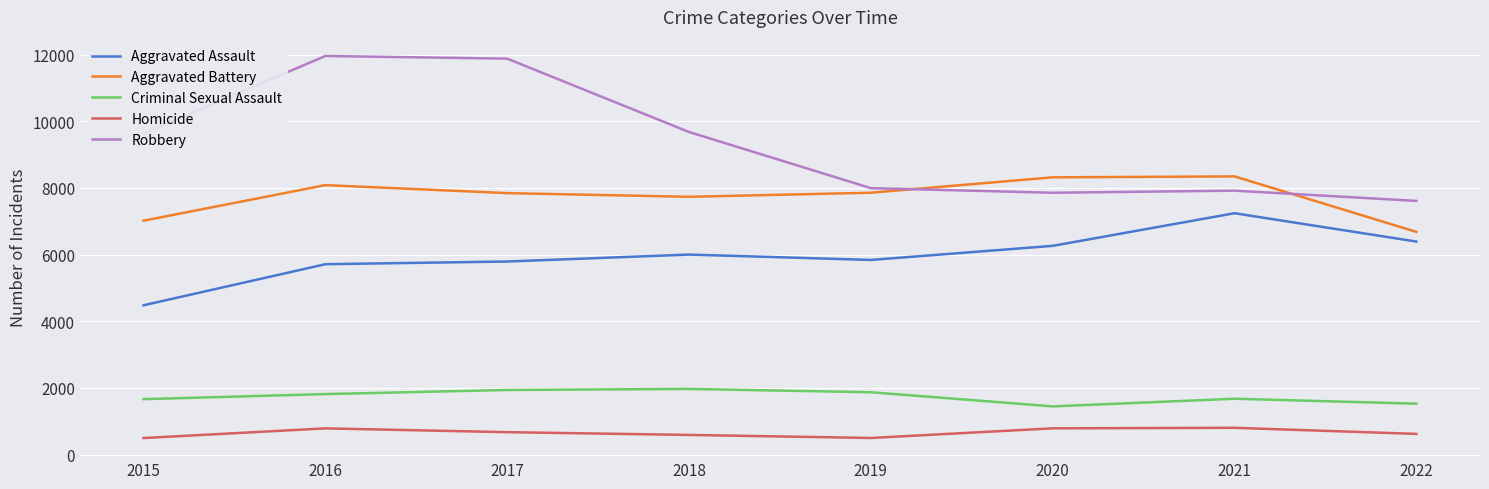

What is the minimum value shown in the chart?

496